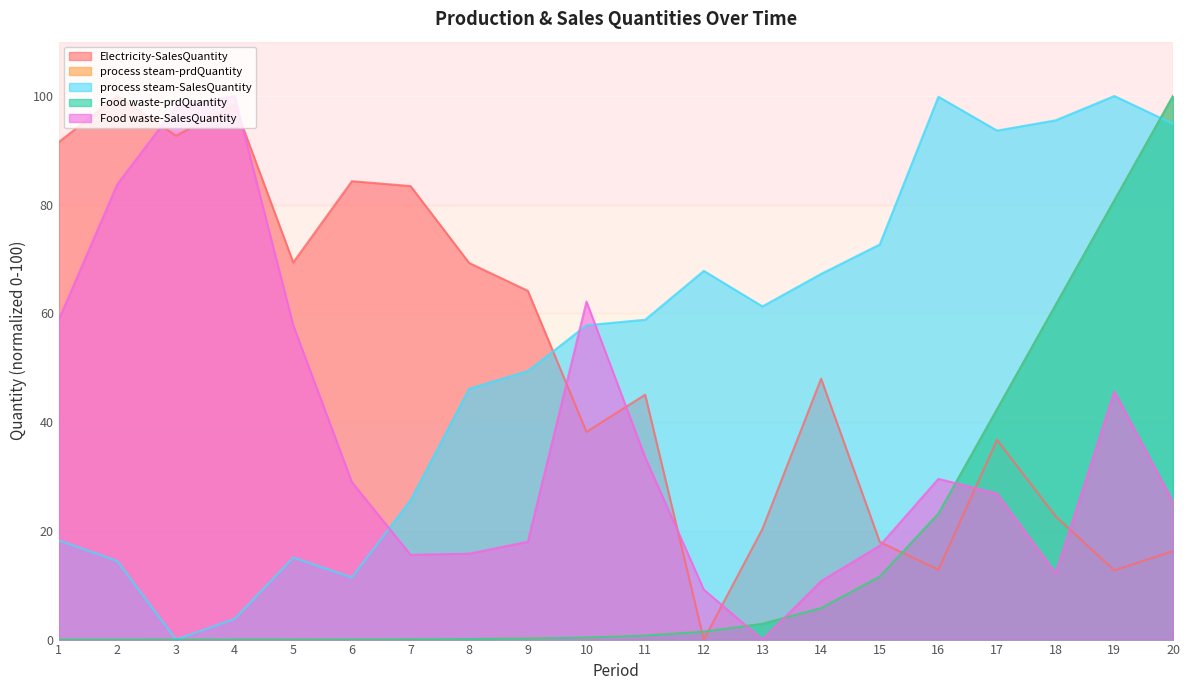

After their last crossing, which series has the higher values: Electricity-SalesQuantity or Food waste-SalesQuantity?

Food waste-SalesQuantity